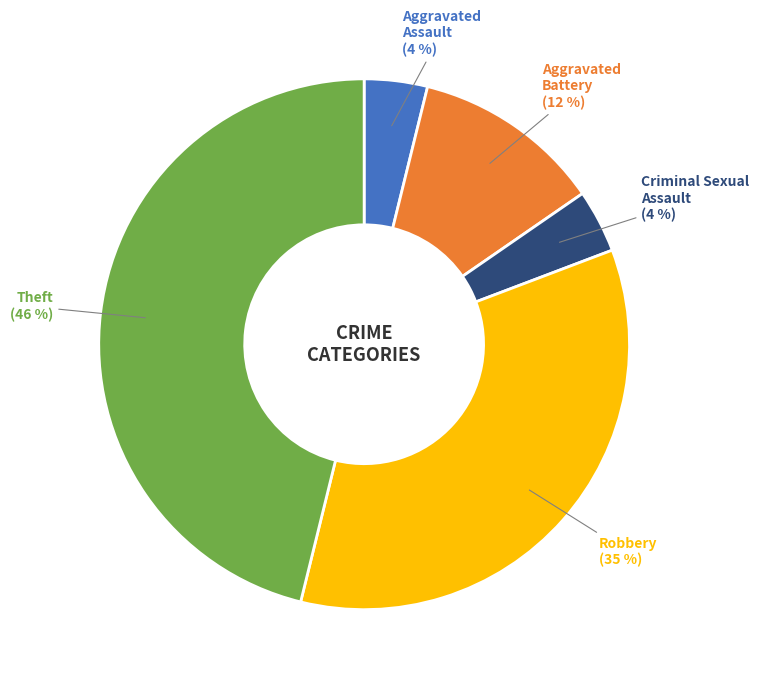

To the nearest percent, what is the difference between the largest and smallest slice percentages?

42%